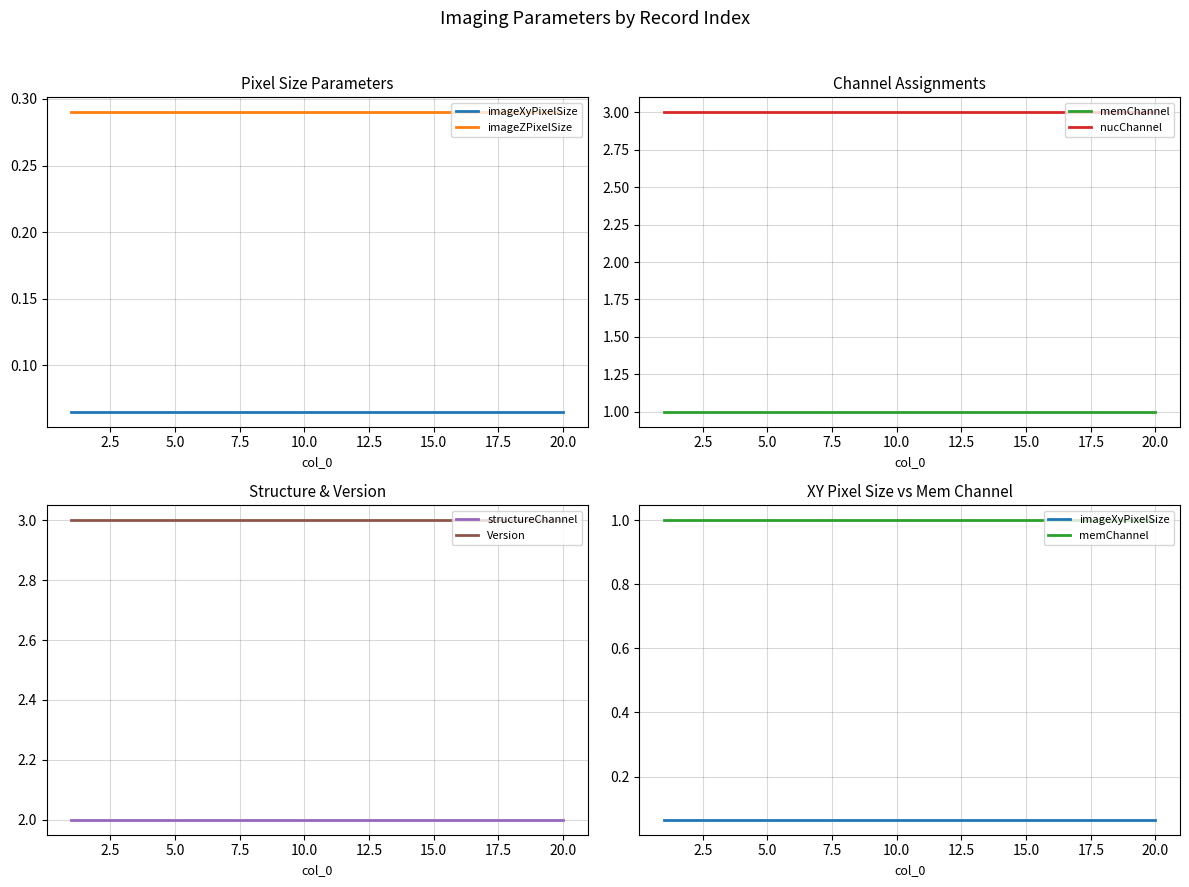

Which series has the largest range (max minus min)?

imageXyPixelSize